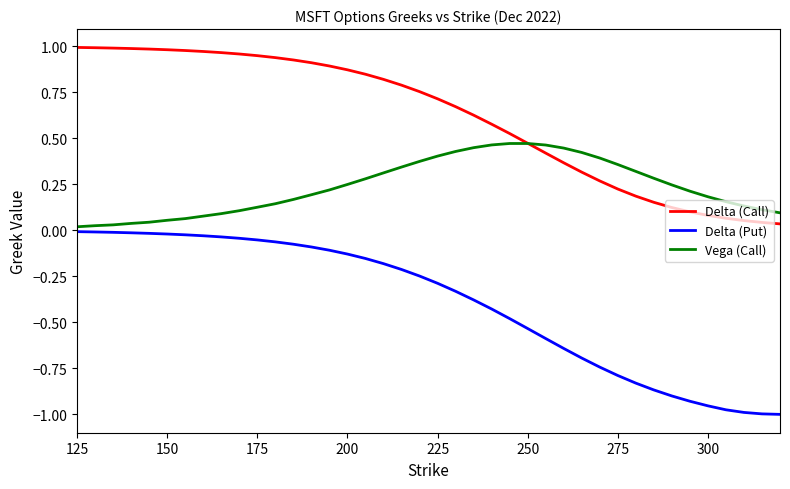

List the series in order of their overall mean, highest first.

Delta (Call), Vega (Call), Delta (Put)